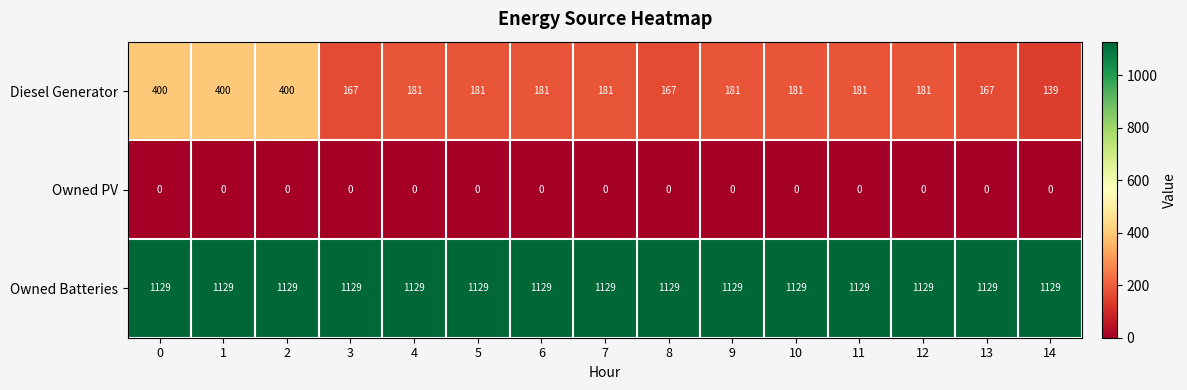

What is the sum of the Diesel Generator values at 10 and 9?

362